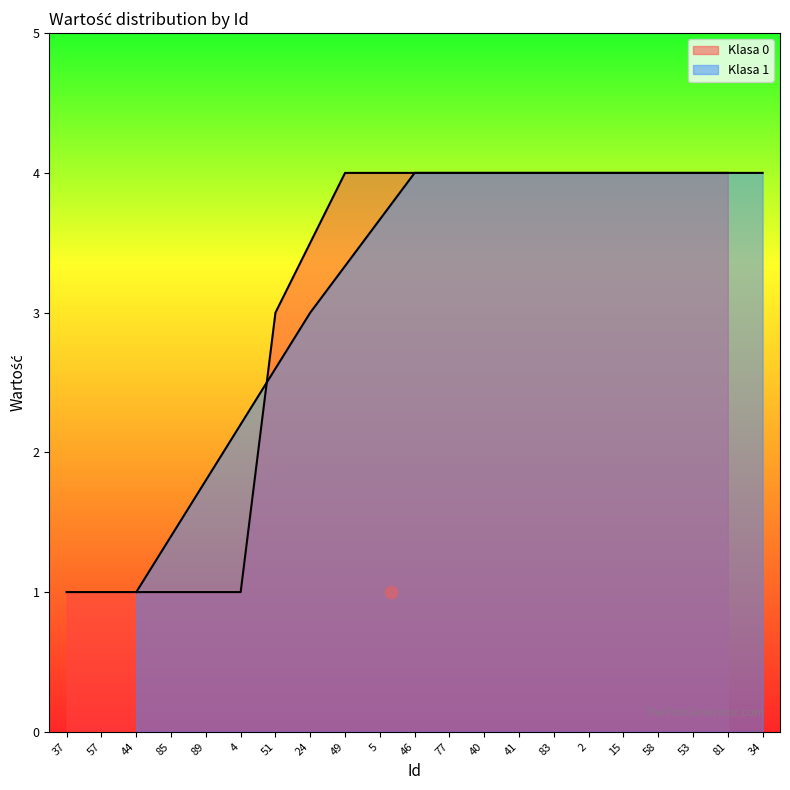

Which has a higher value, 77 or 44?

77